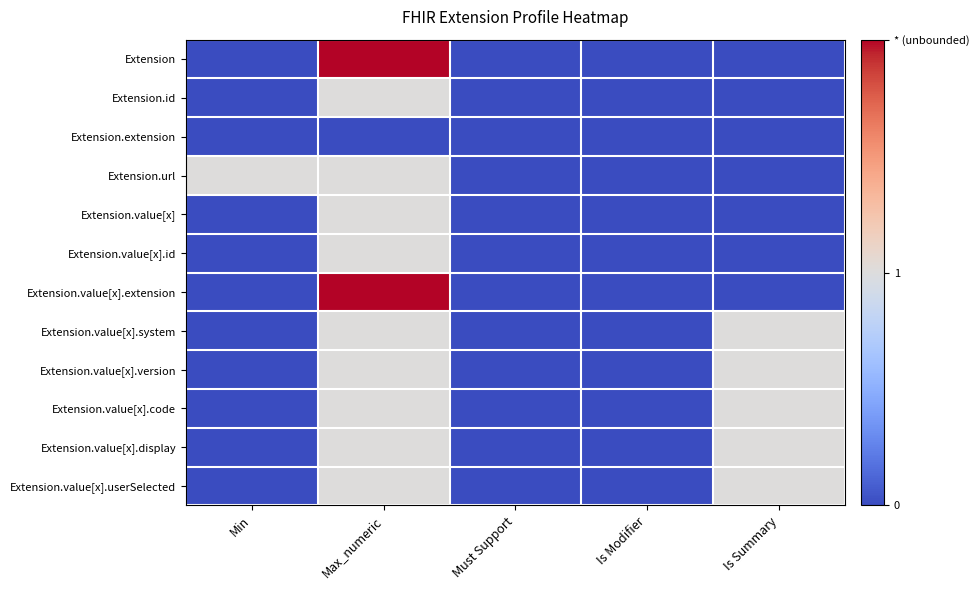

What is the greatest value displayed?

2